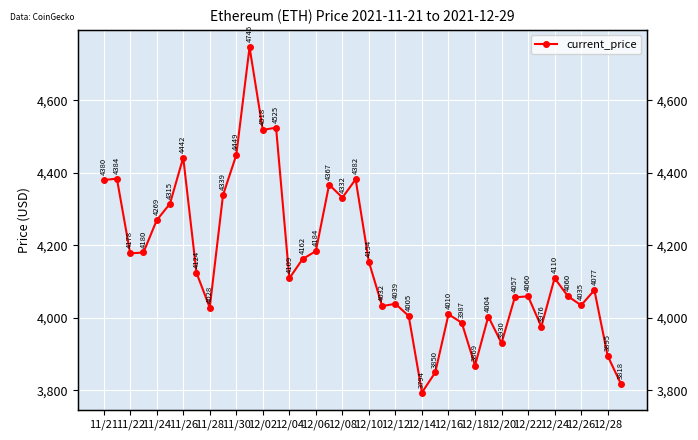

True or false: the data shows 3849.6 at 25.

True